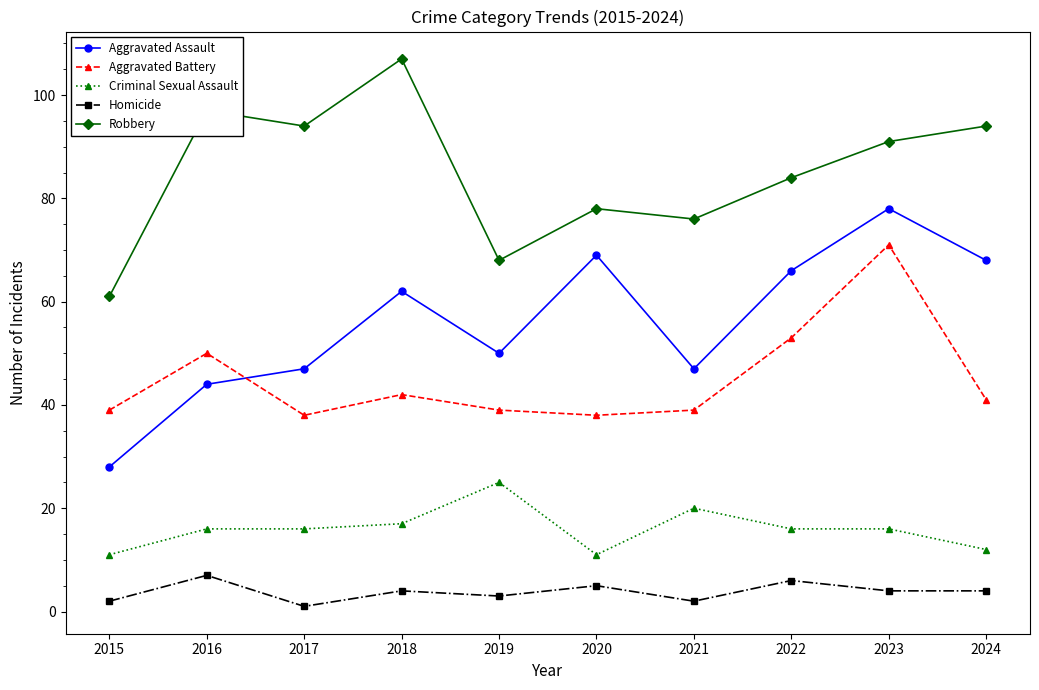

How many lines are shown in the chart?

5